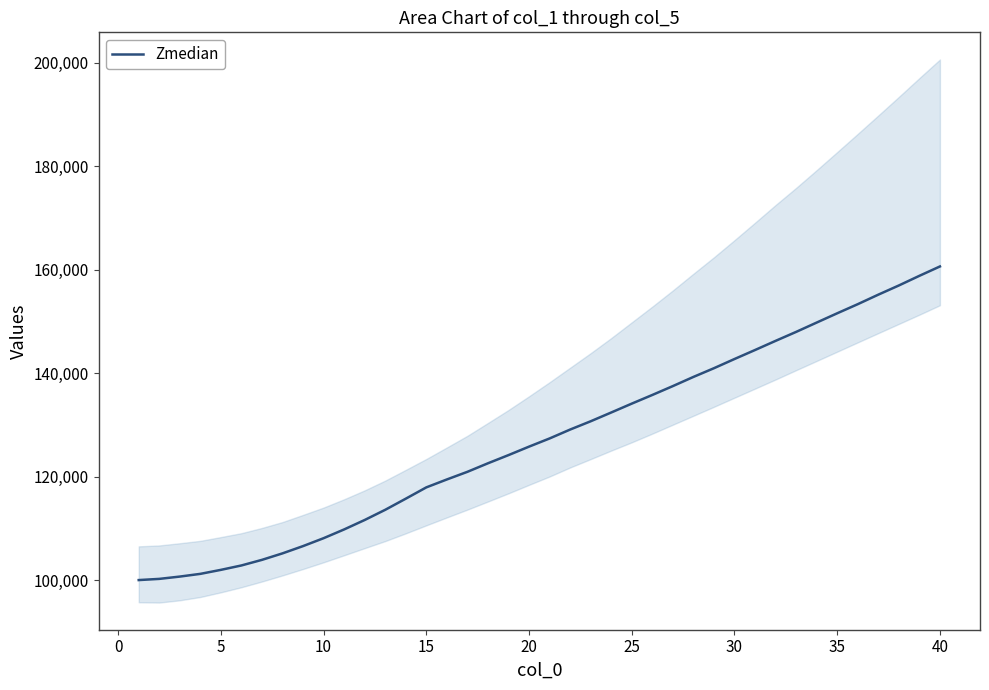

What is the minimum value for Zmedian?

100033.3